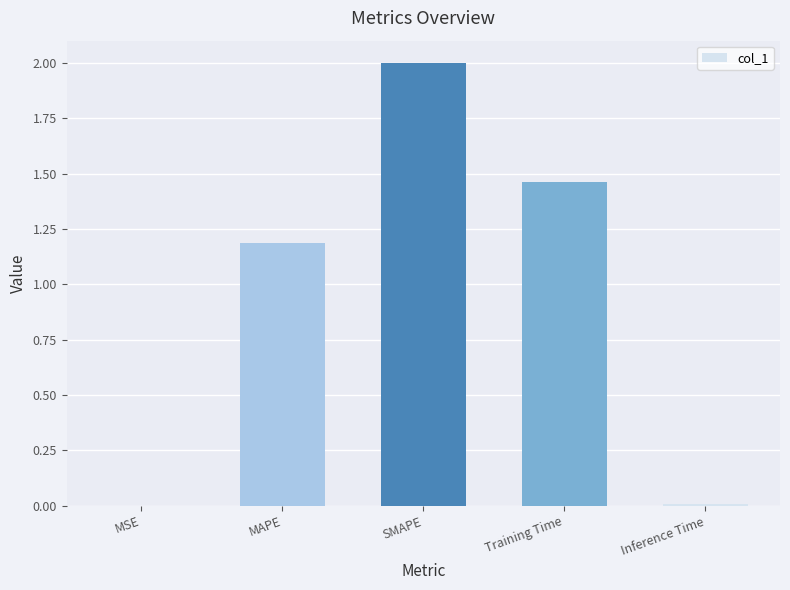

At which label is the value closest to 1?

MAPE